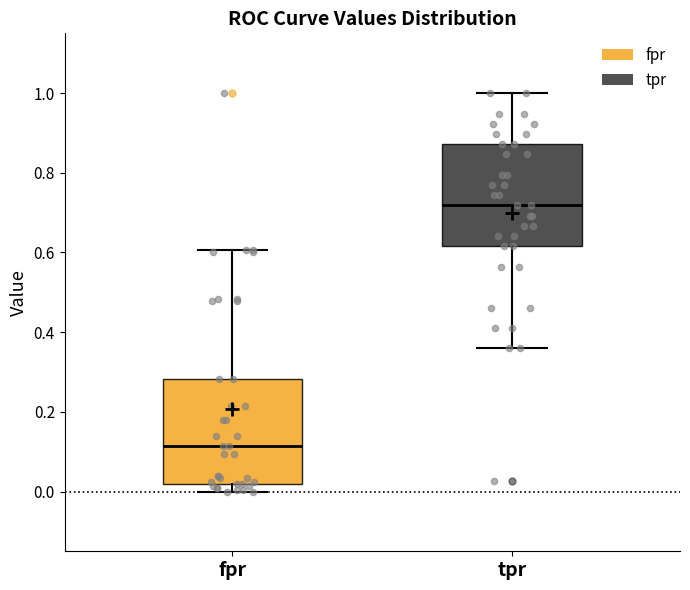

Reading left to right, read every box against the y-axis: the position of its median line, the range the box covers, and the ends of its whiskers. The values are not printed on the chart, so give them approximately, as read against the axis.

fpr: median 0.12, box 0.02 to 0.28, whiskers 0.00 to 0.60
tpr: median 0.72, box 0.62 to 0.88, whiskers 0.36 to 1.00